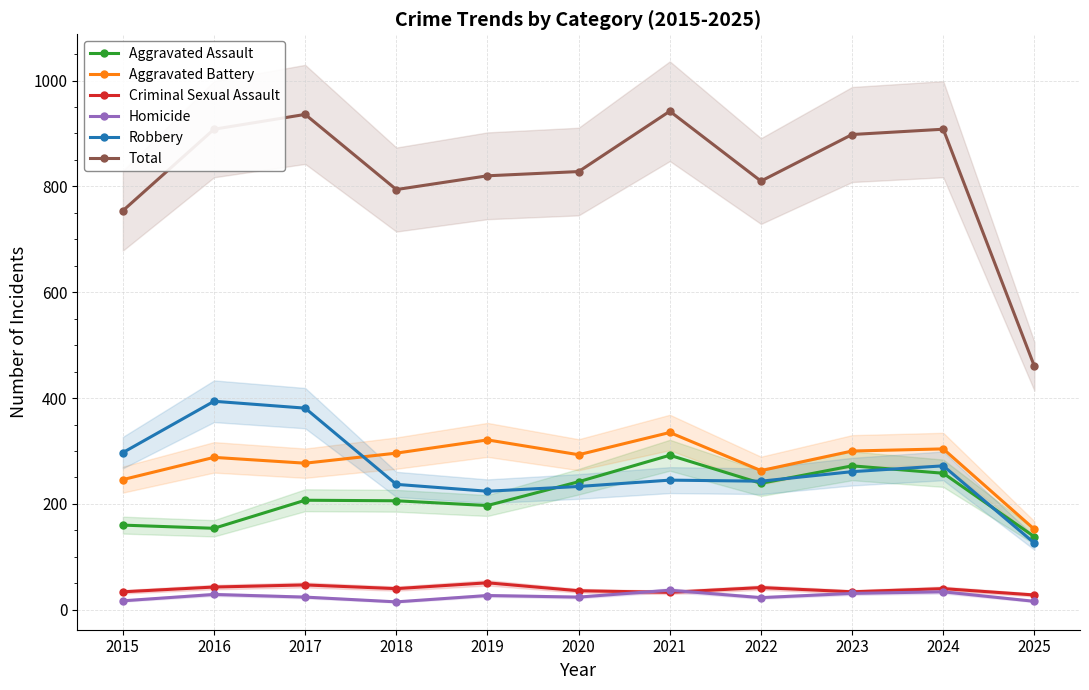

Which category has the lowest value in the Homicide series?

2018